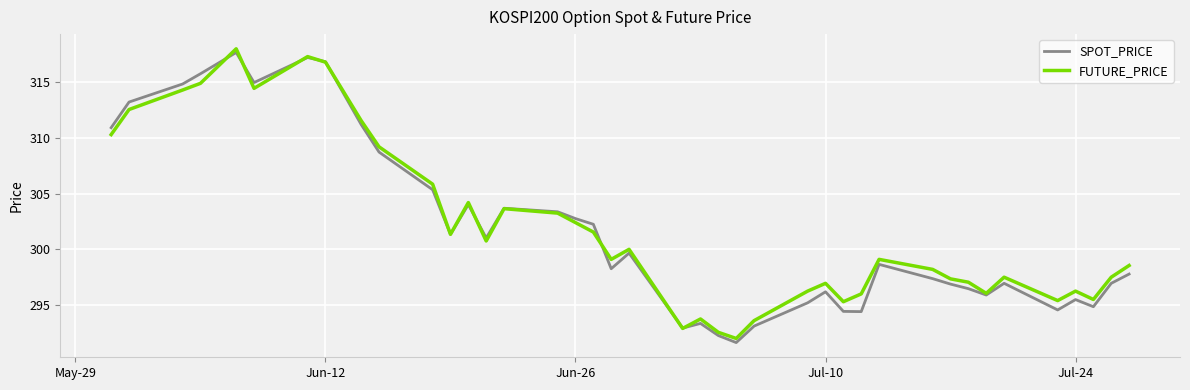

What is the minimum value shown in the chart?

291.6